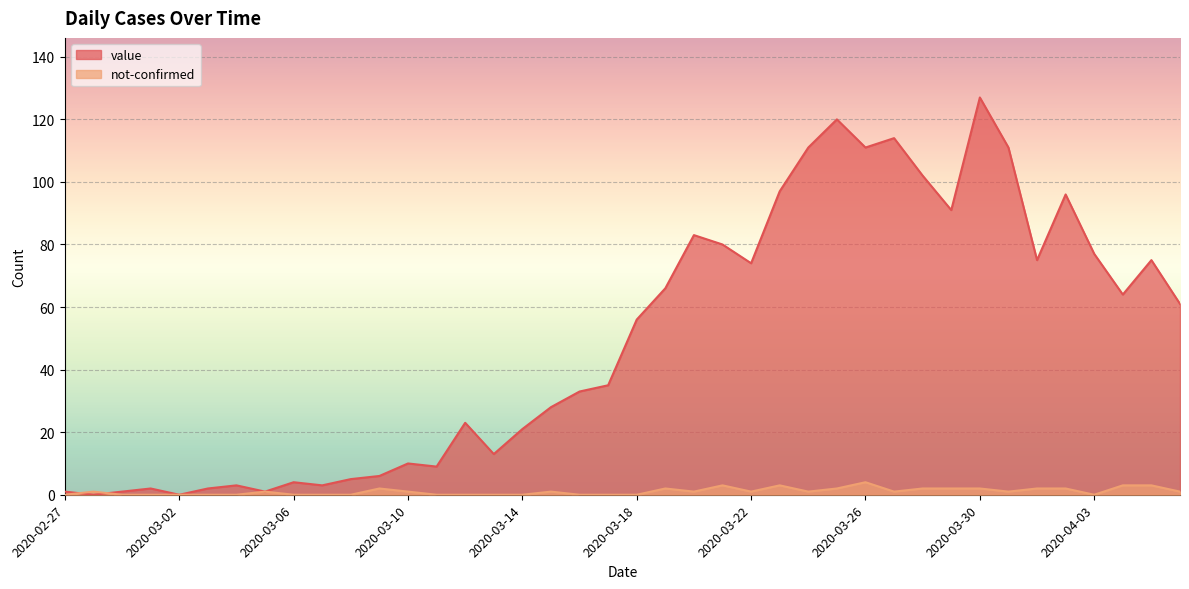

True or false: value has more than 2 interior local peaks.

True